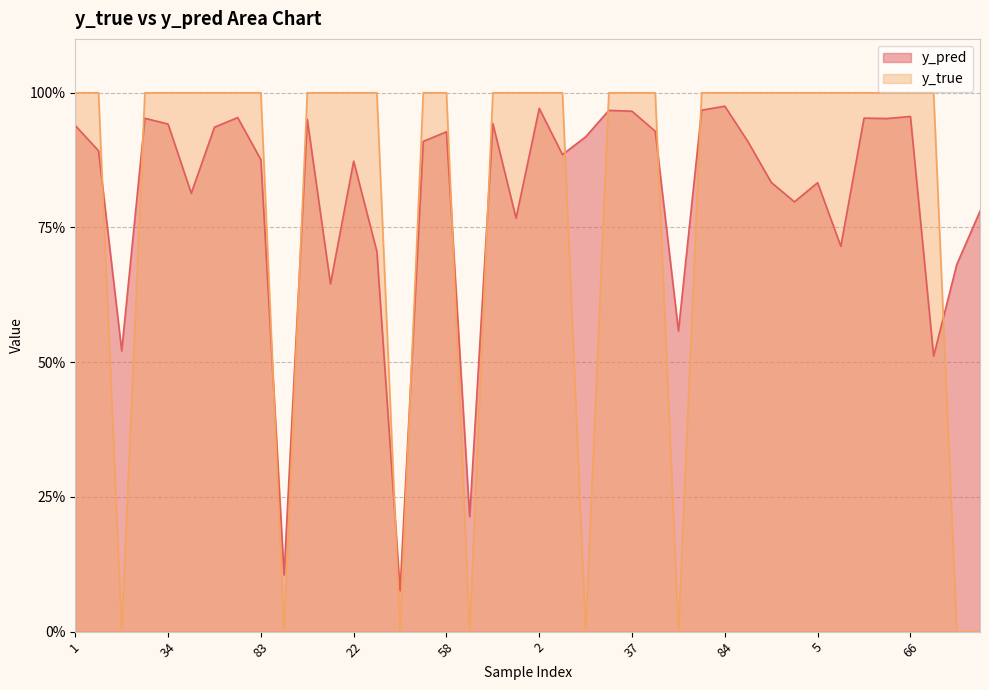

Does the chart display data point markers on the line(s)?

No